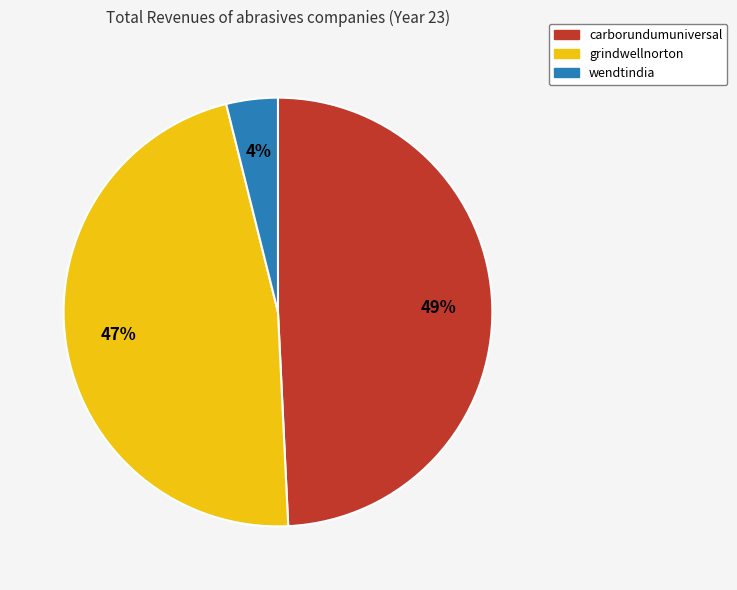

How many segments does this pie chart have?

3